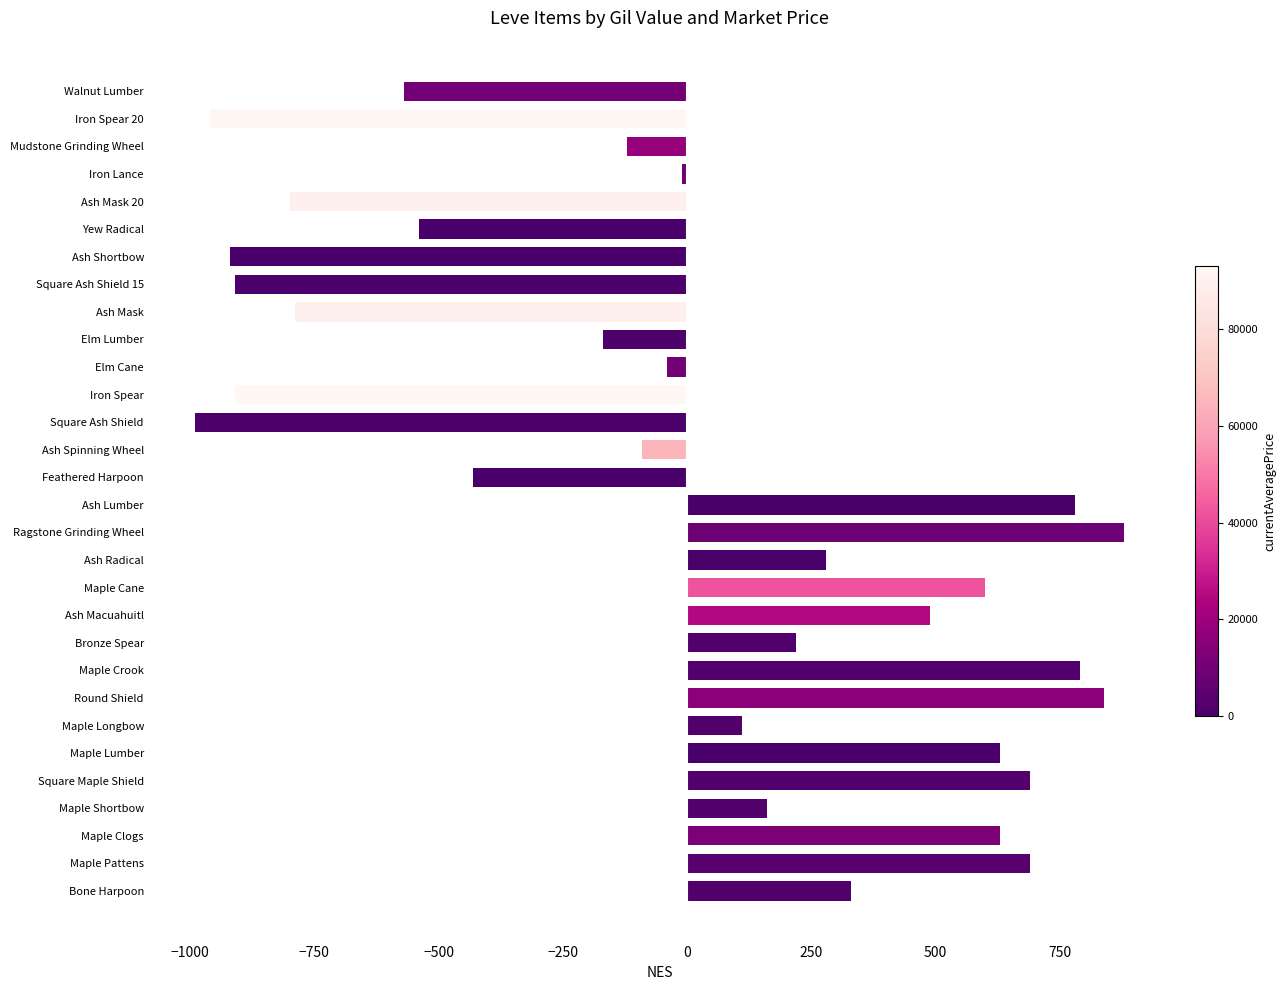

Where is the data nearest to the value -55?

Elm Cane